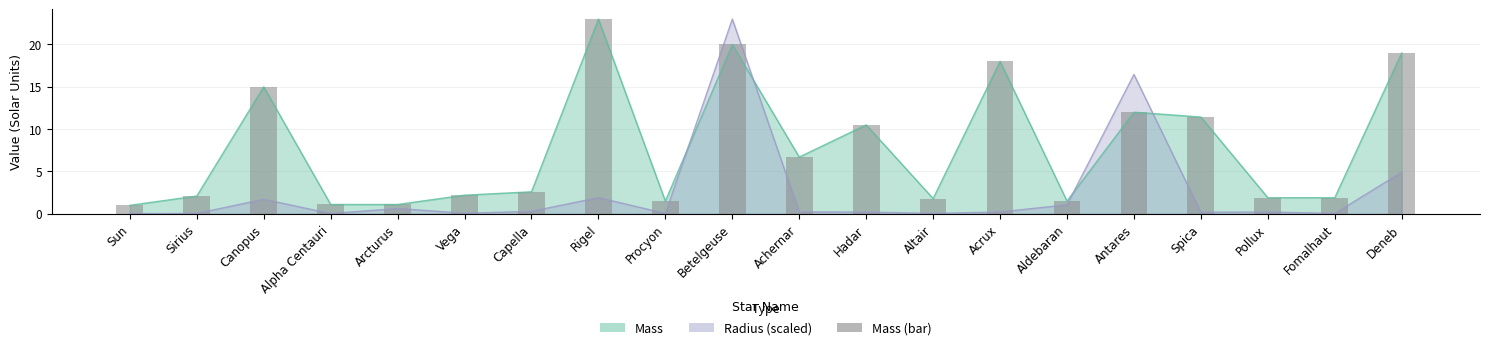

What is the label of the 11th bar from the right?

Betelgeuse